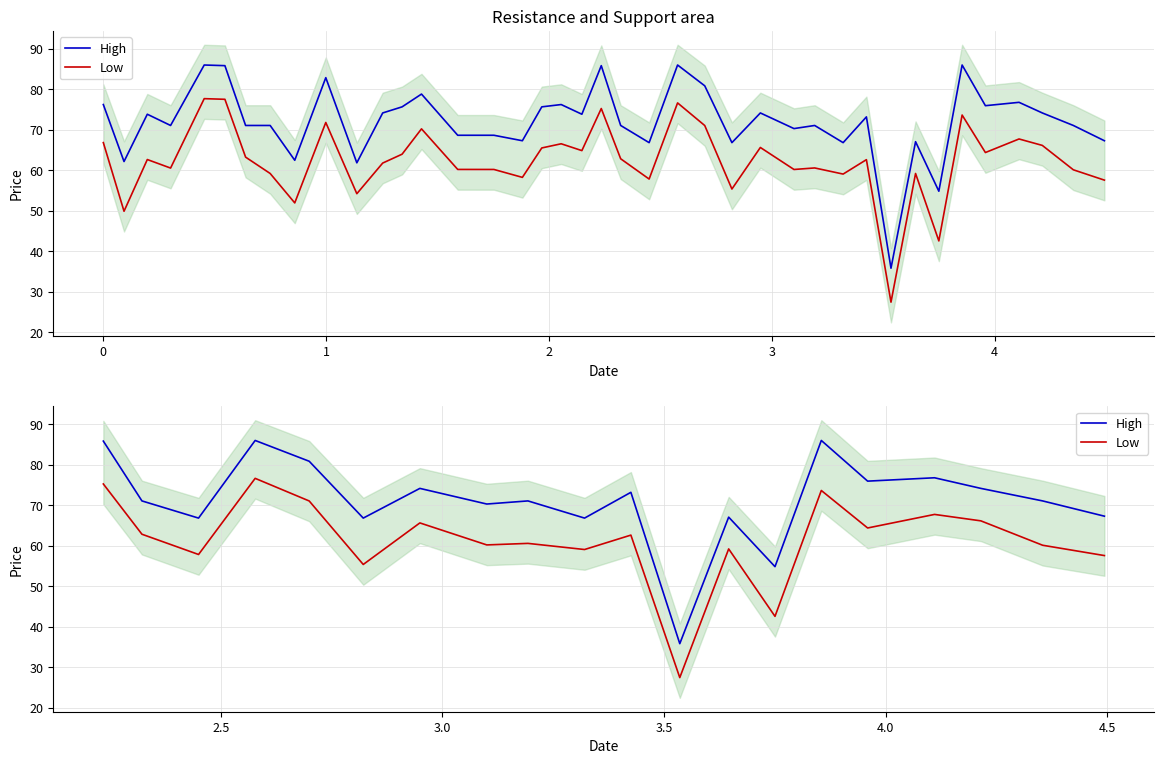

What position from the left is 4?

6